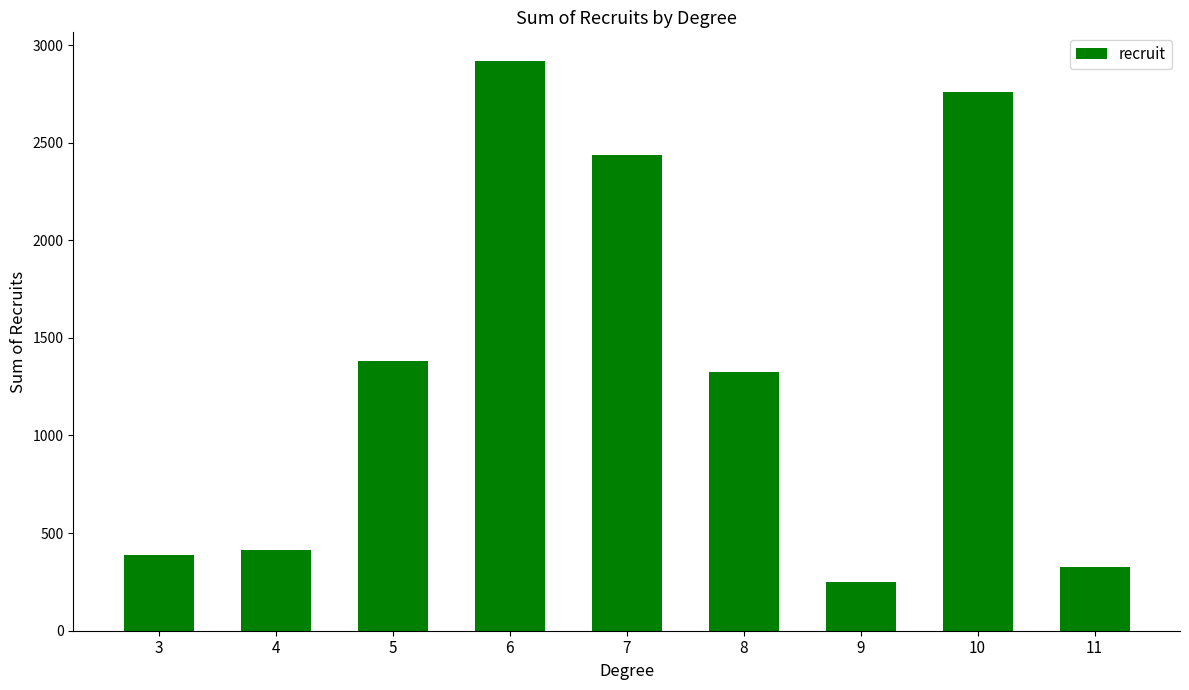

How many bars are there in total?

9